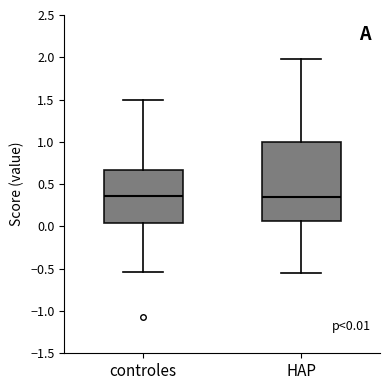

Which box is the tallest, from its lower edge to its upper edge?

HAP